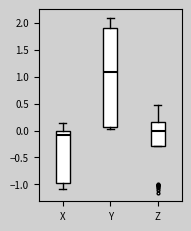

Which box is the tallest, from its lower edge to its upper edge?

Y